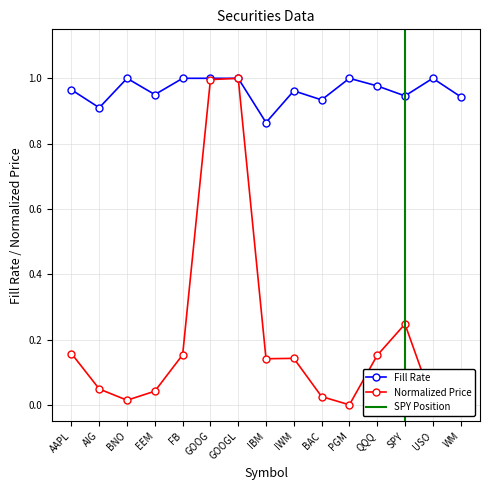

Which series has the largest total across all categories?

Fill Rate